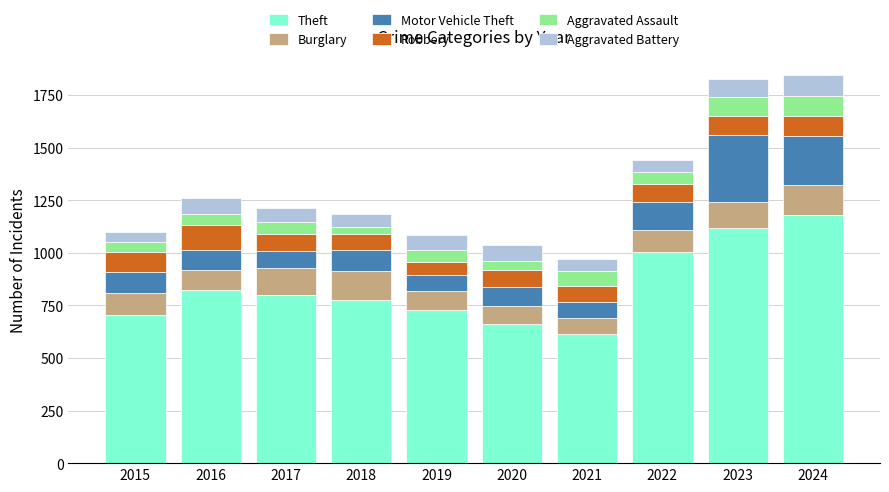

Which category has the lowest value in the Theft series?

2021